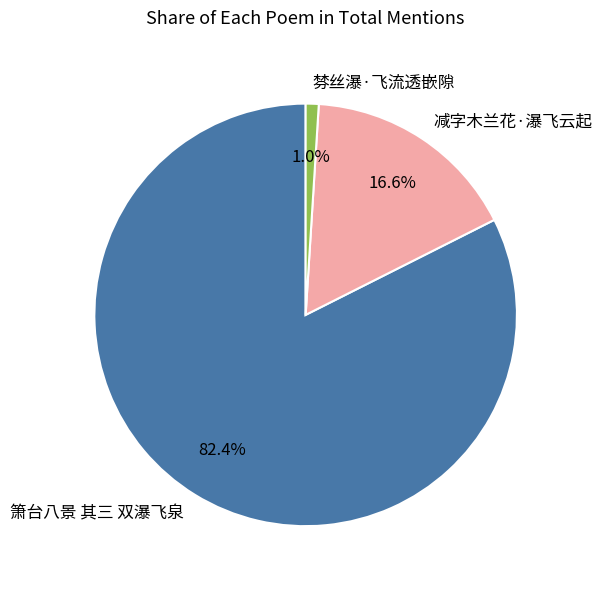

Which slice represents more than half of the pie?

箫台八景 其三 双瀑飞泉